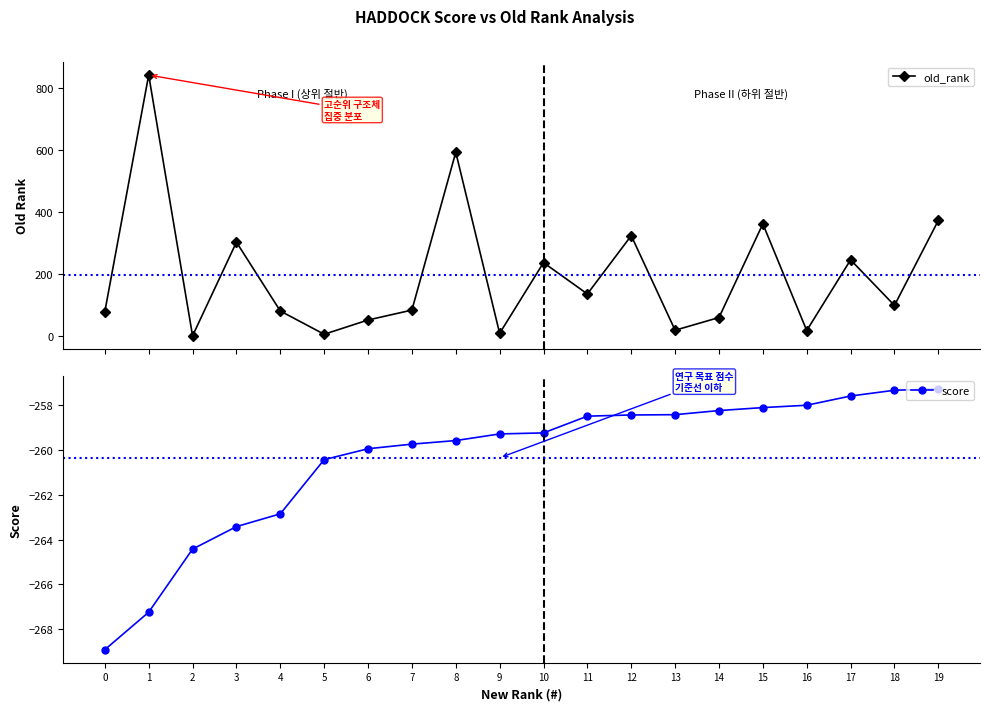

Where does the old_rank series first go above 98?

1